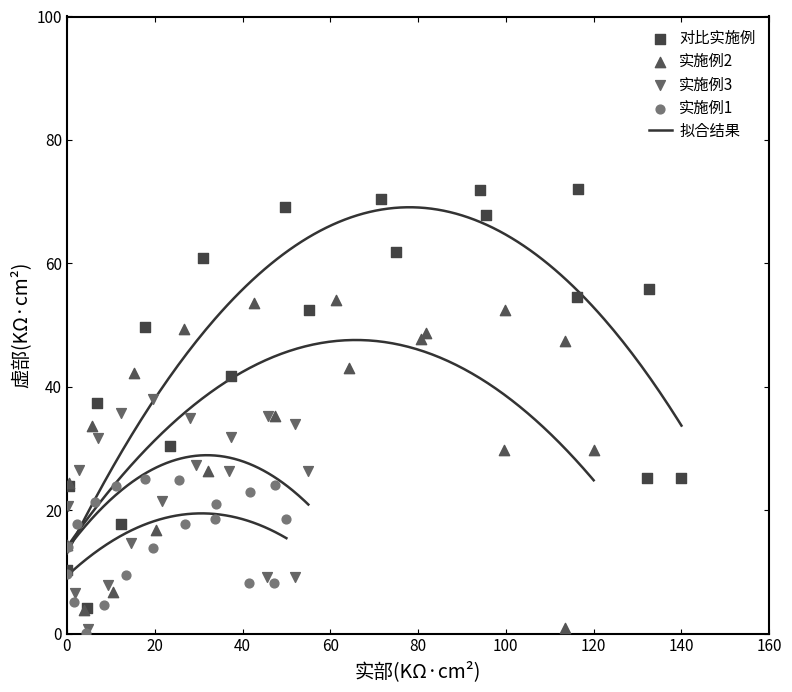

Which series contains the highest Y value?

对比实施例